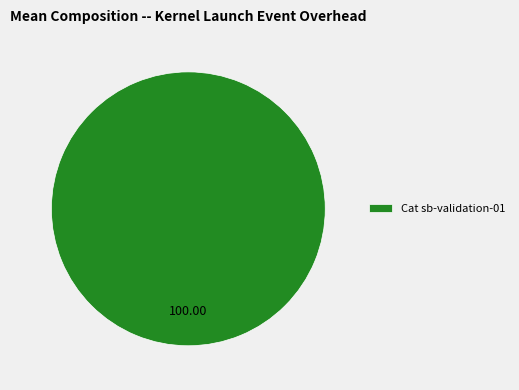

Rank the categories by value from lowest to highest.

Cat sb-validation-01